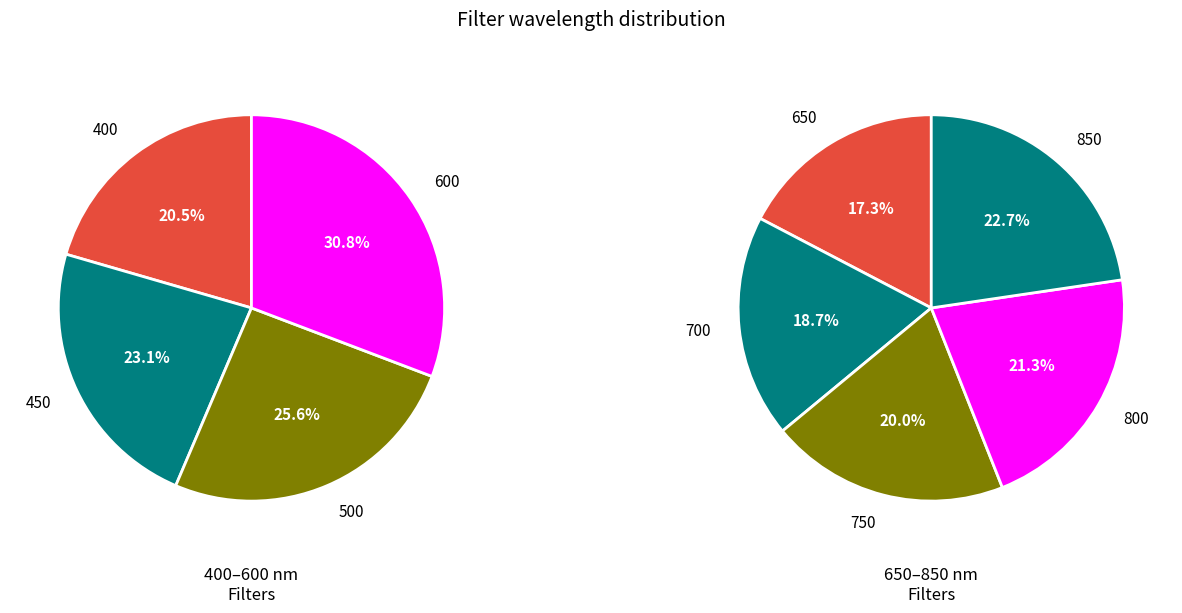

How many slices are in this pie chart?

9